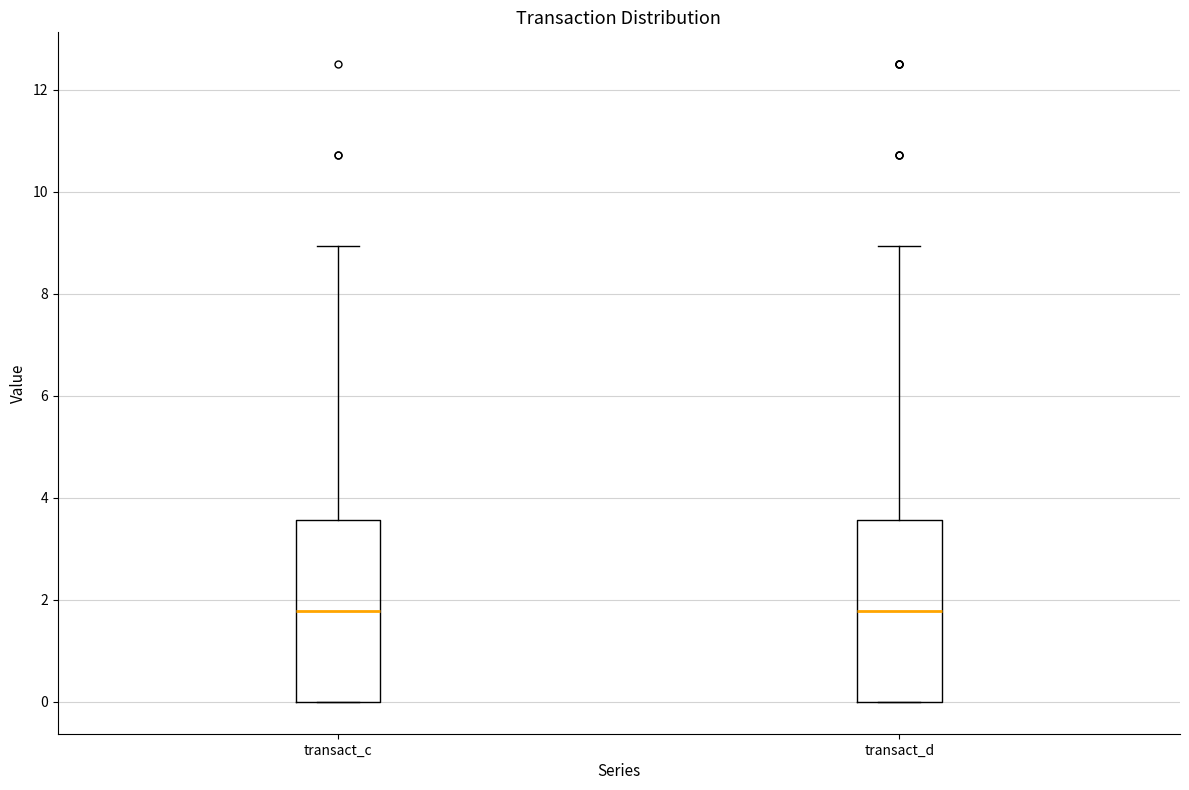

Where is the lower edge of the box for transact_c on the y-axis? The values are not printed on the chart, so give them approximately, as read against the axis.

0.0